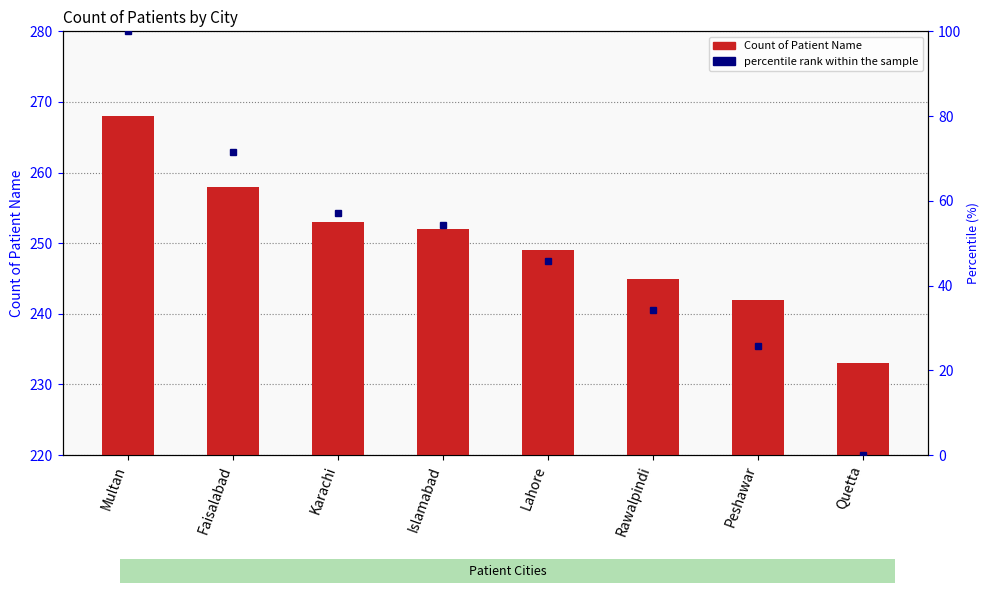

Which category has the highest value in the Count of Patient Name series?

Multan